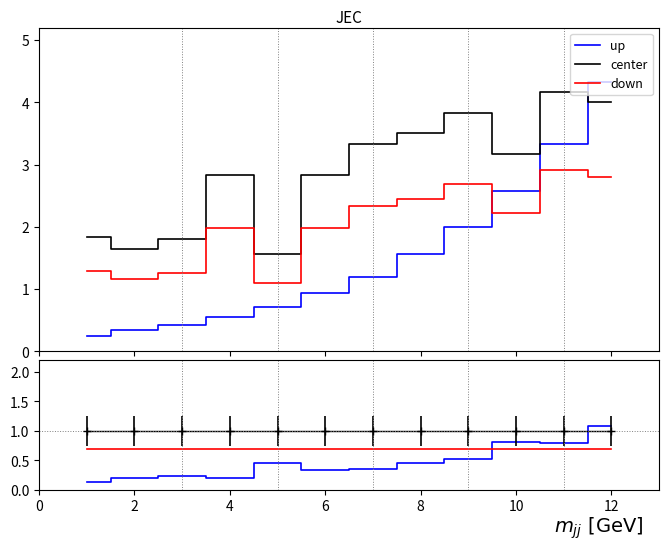

True or false: center has more than 1 points higher than both neighbors.

False